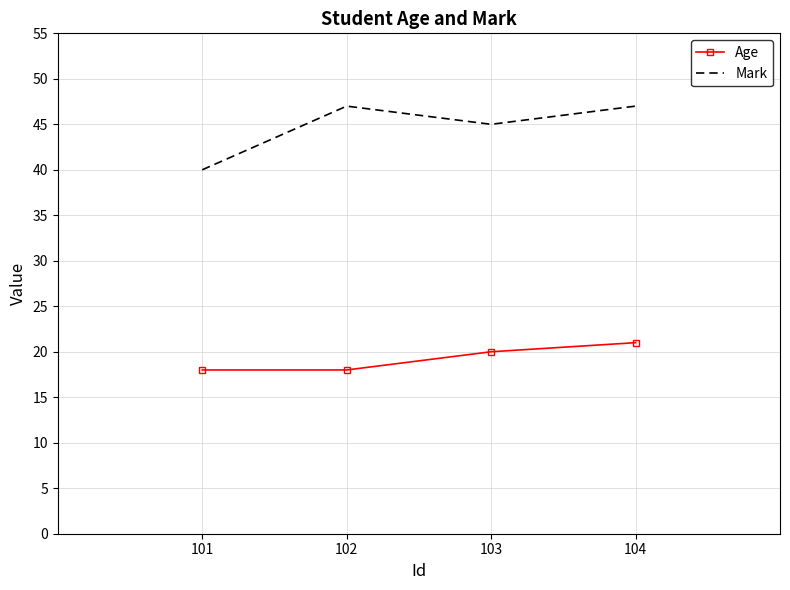

What is the difference between the maximum and minimum values in the Age series?

3